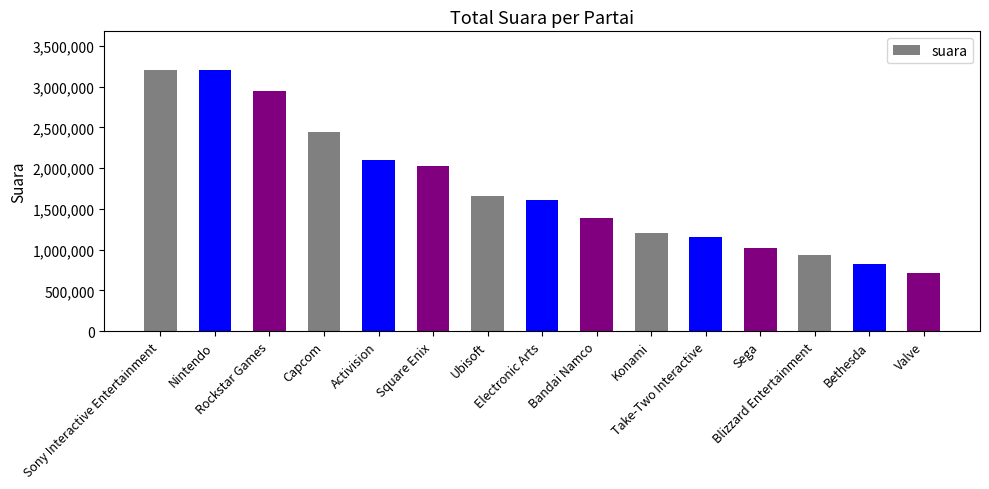

What is the greatest value displayed?

3200000